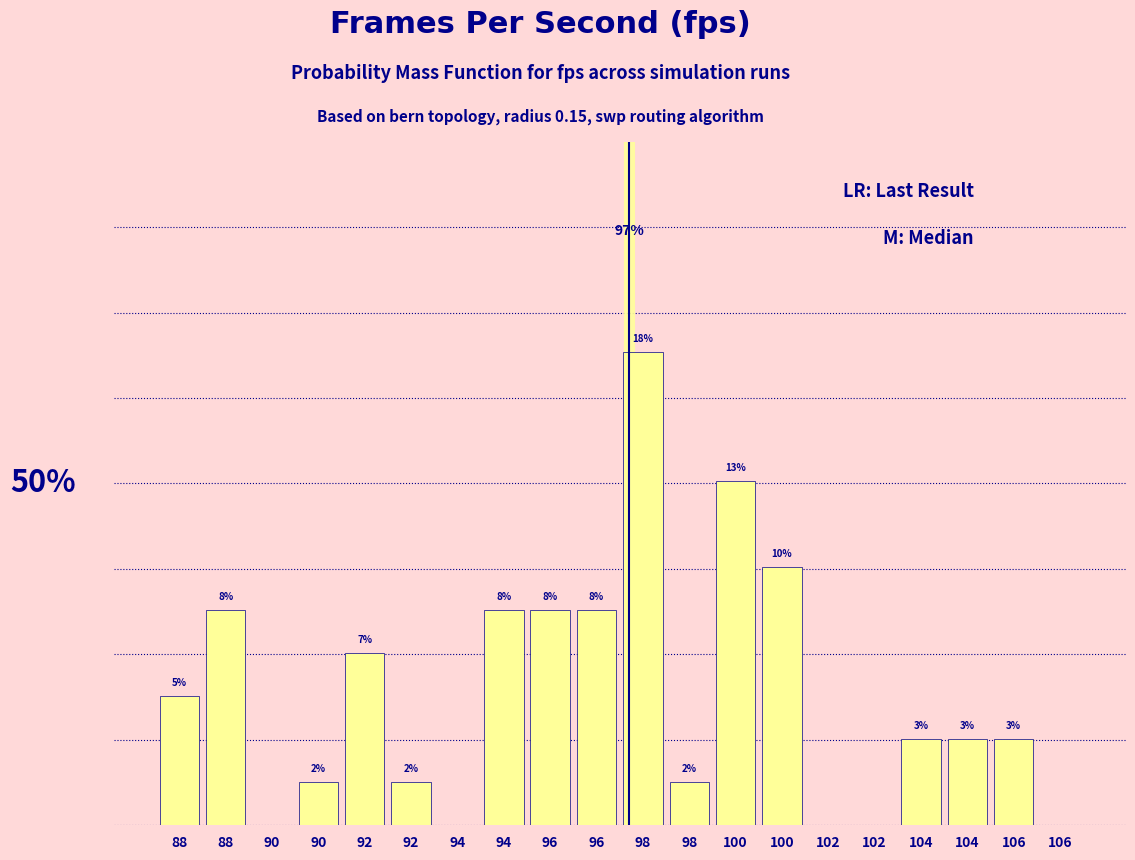

Are the bars horizontal?

No